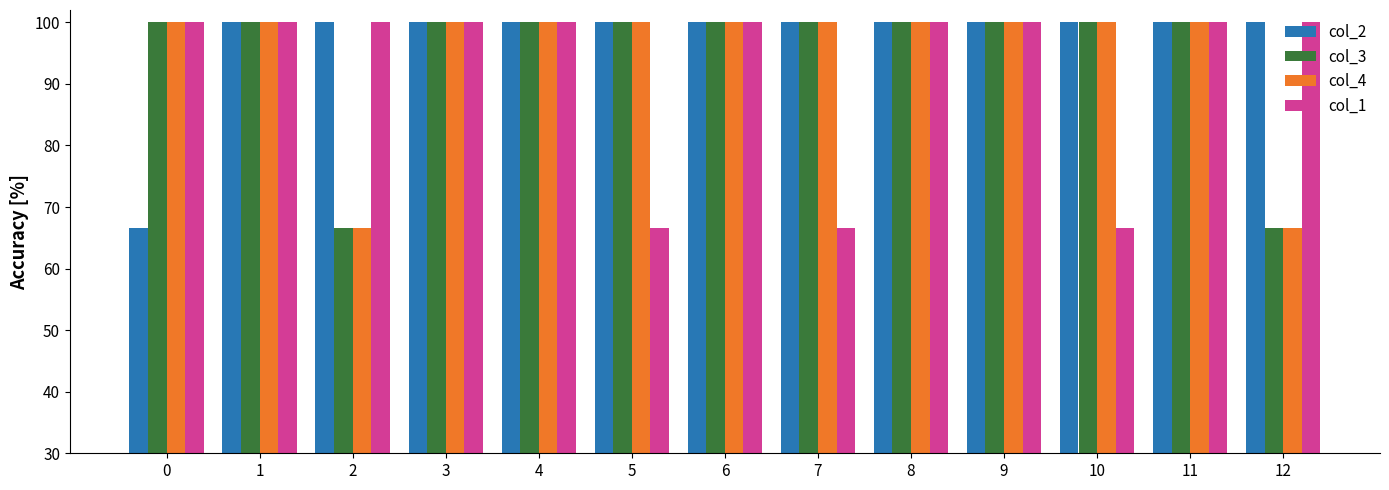

At how many categories does at least one series exceed 0?

13